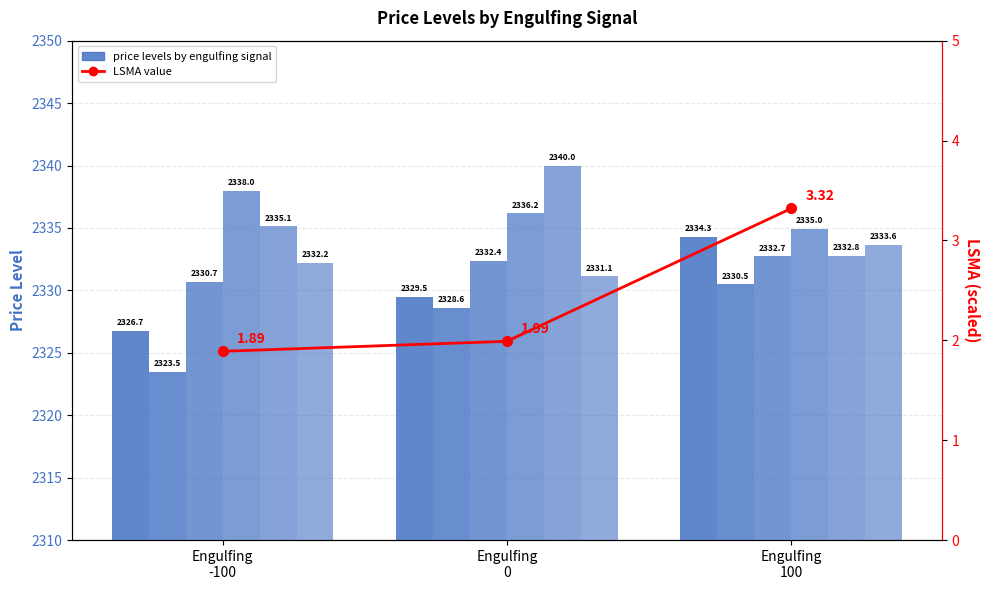

What is the sum of all open values?

6990.5